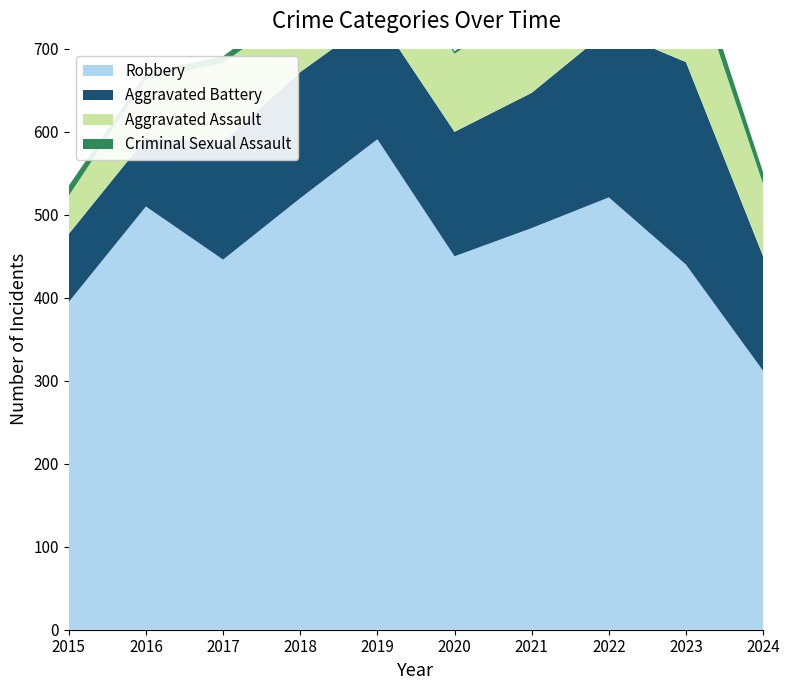

Reading left to right, extract all data points from this chart.

Robbery: 395	510	446	520	591	450	484	521	440	312
Aggravated Battery: 82	82	142	152	148	150	163	202	244	138
Aggravated Assault: 46	71	95	77	98	94	110	121	130	87
Criminal Sexual Assault: 12	8	8	11	8	3	14	24	22	14